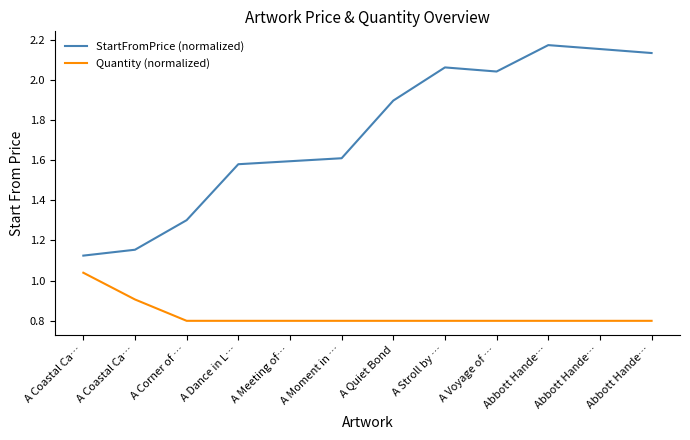

What are all the series names shown in the legend?

StartFromPrice (normalized), Quantity (normalized)